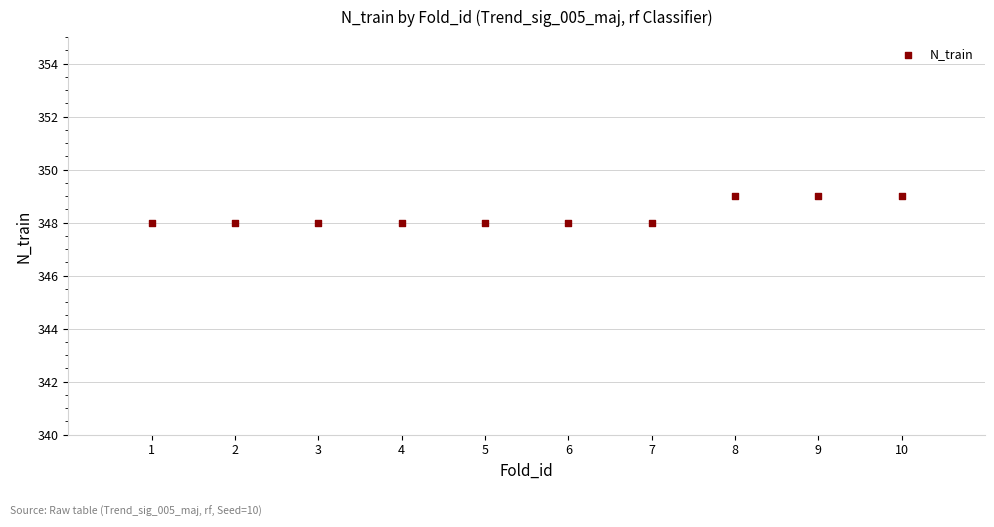

What is the average X value?

6